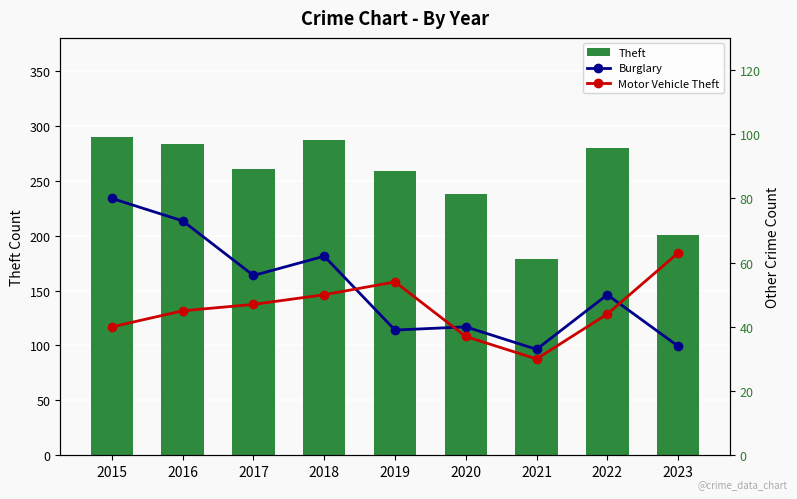

How many series are shown in this chart?

3